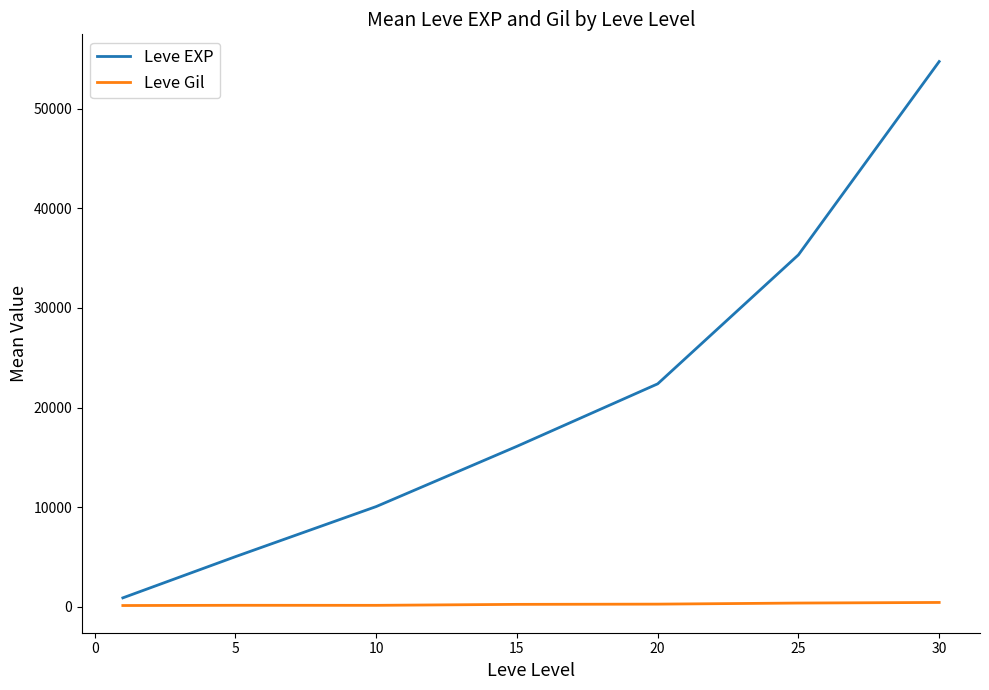

Rank the series by their average value, from highest to lowest.

Leve EXP, Leve Gil